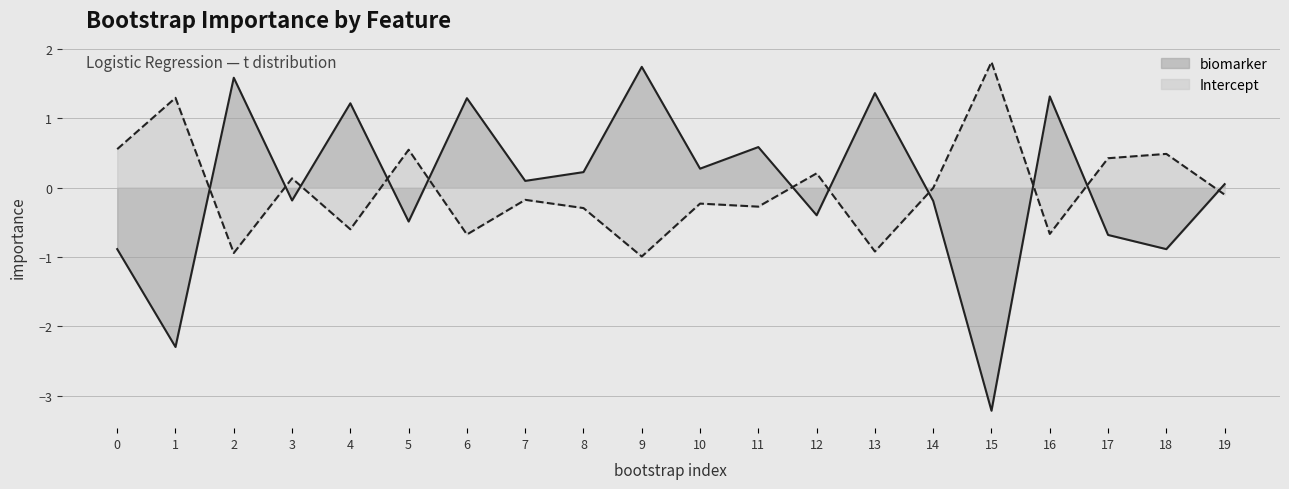

True or false: Intercept and biomarker cross at least once.

True